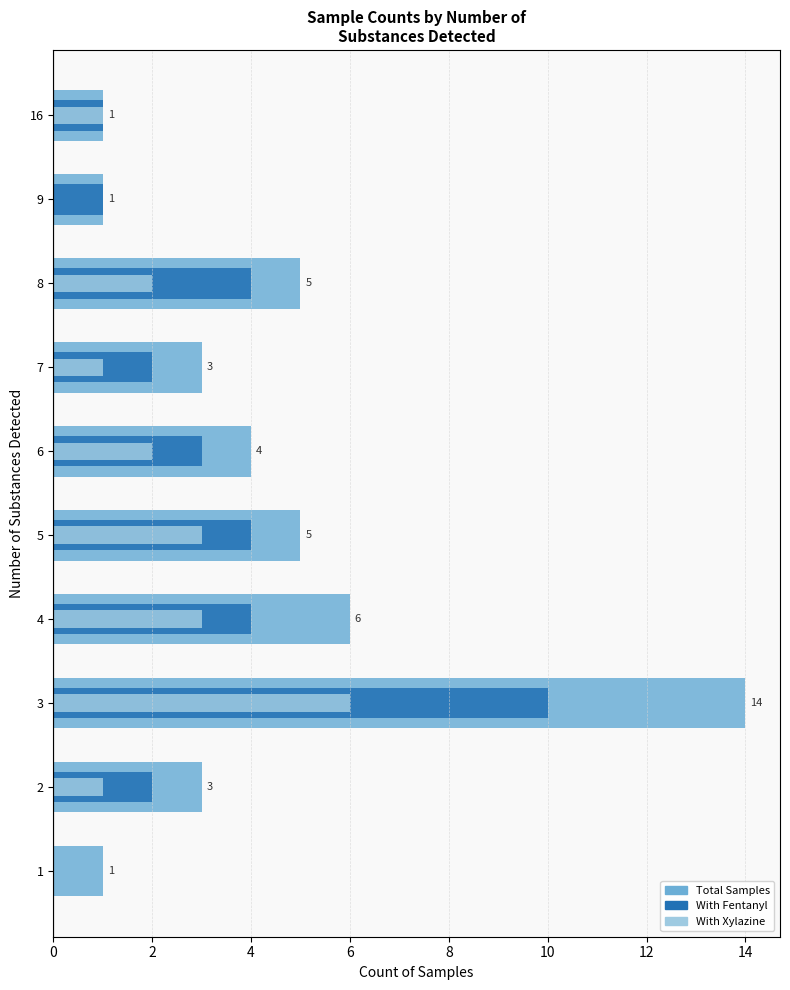

What position from the left is 2?

2